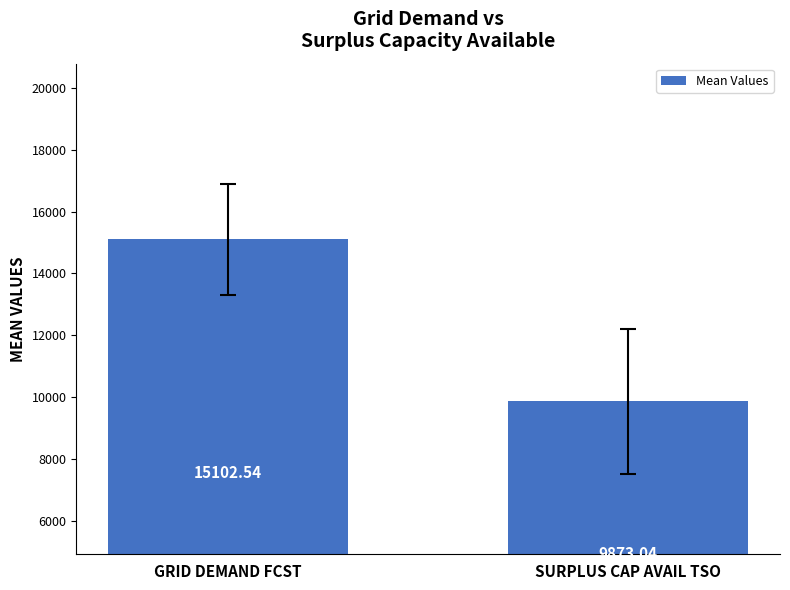

Reading left to right, what are all the values shown in this chart?

15102.5	9873.0